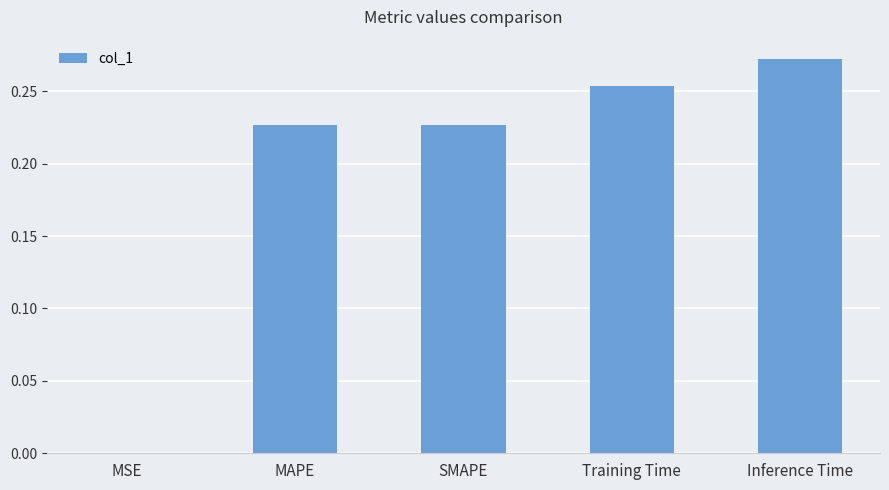

Between Inference Time and MSE, which is larger?

Inference Time